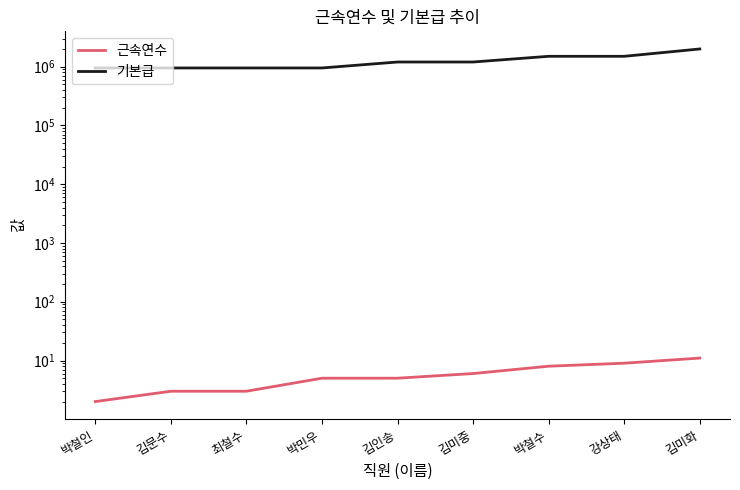

How many lines are shown in the chart?

2